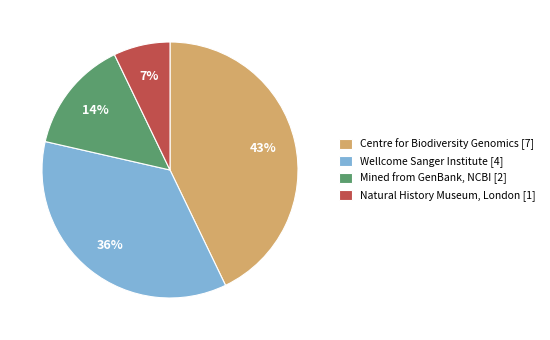

Count the number of slices in the pie.

4